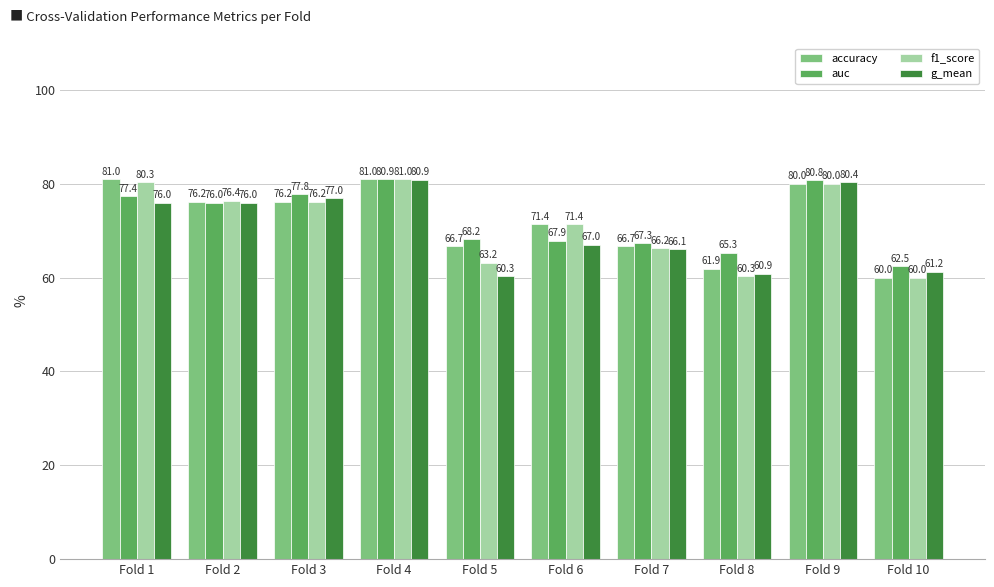

Which category has the lowest value across all series?

Fold 10